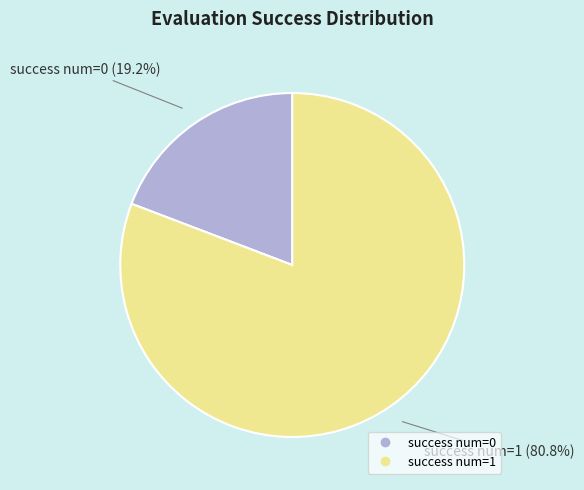

Is there any slice that represents more than half of the pie?

Yes